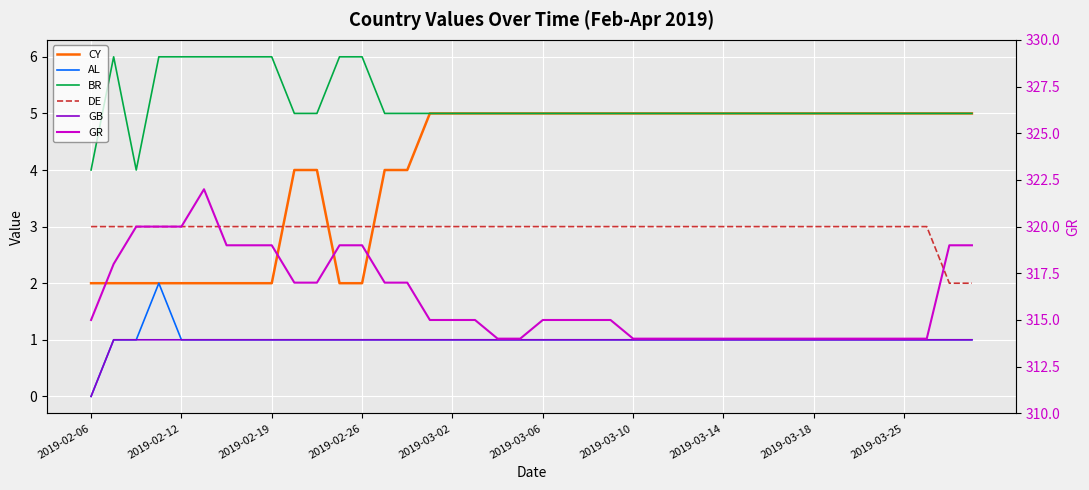

Count the GR values in the range 314 to 319.

36